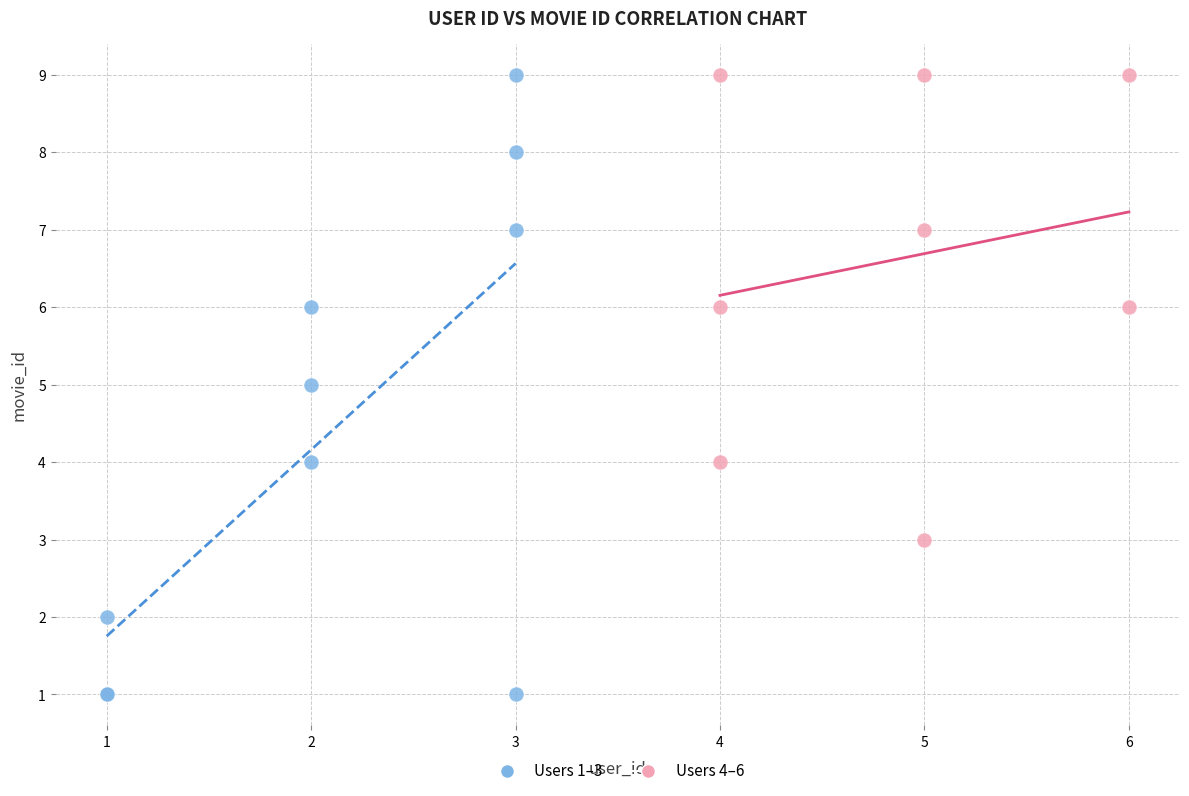

Which series contains the lowest Y value?

Users 1–3